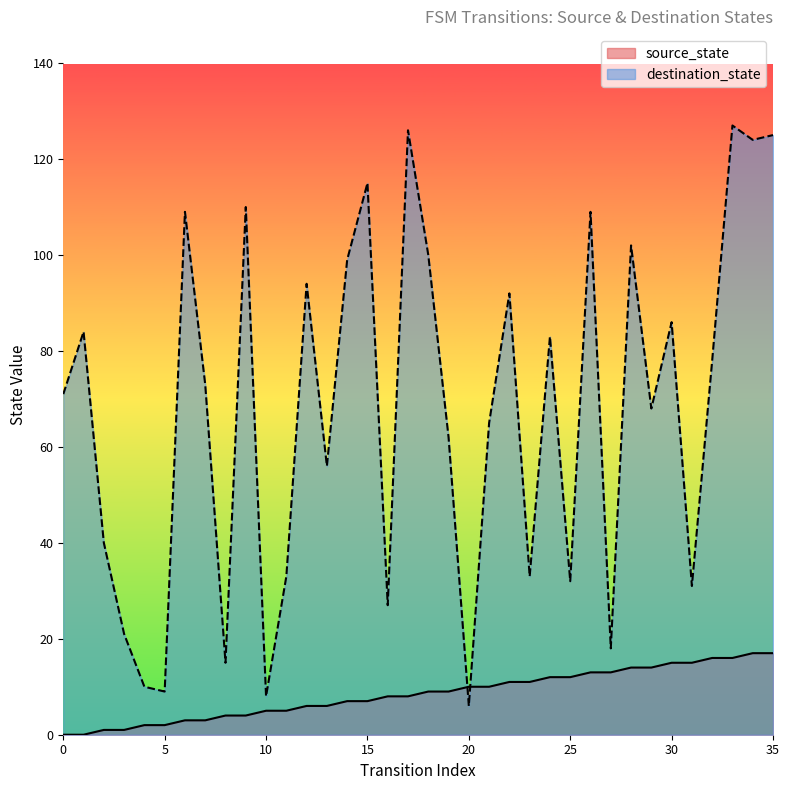

What is the value of the source_state point at the 21st from the left?

10